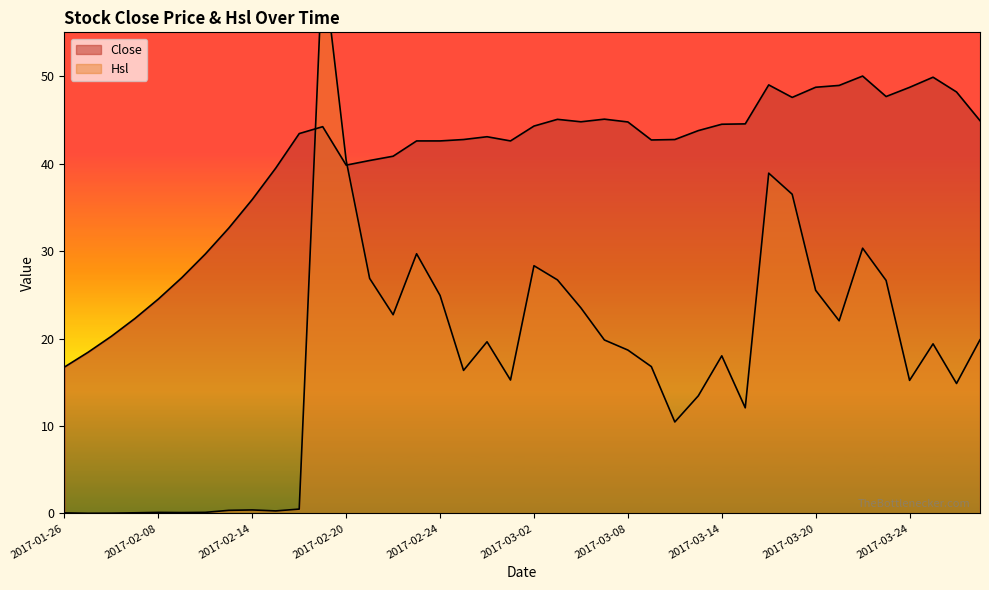

What is the maximum value shown in the chart?

63.4